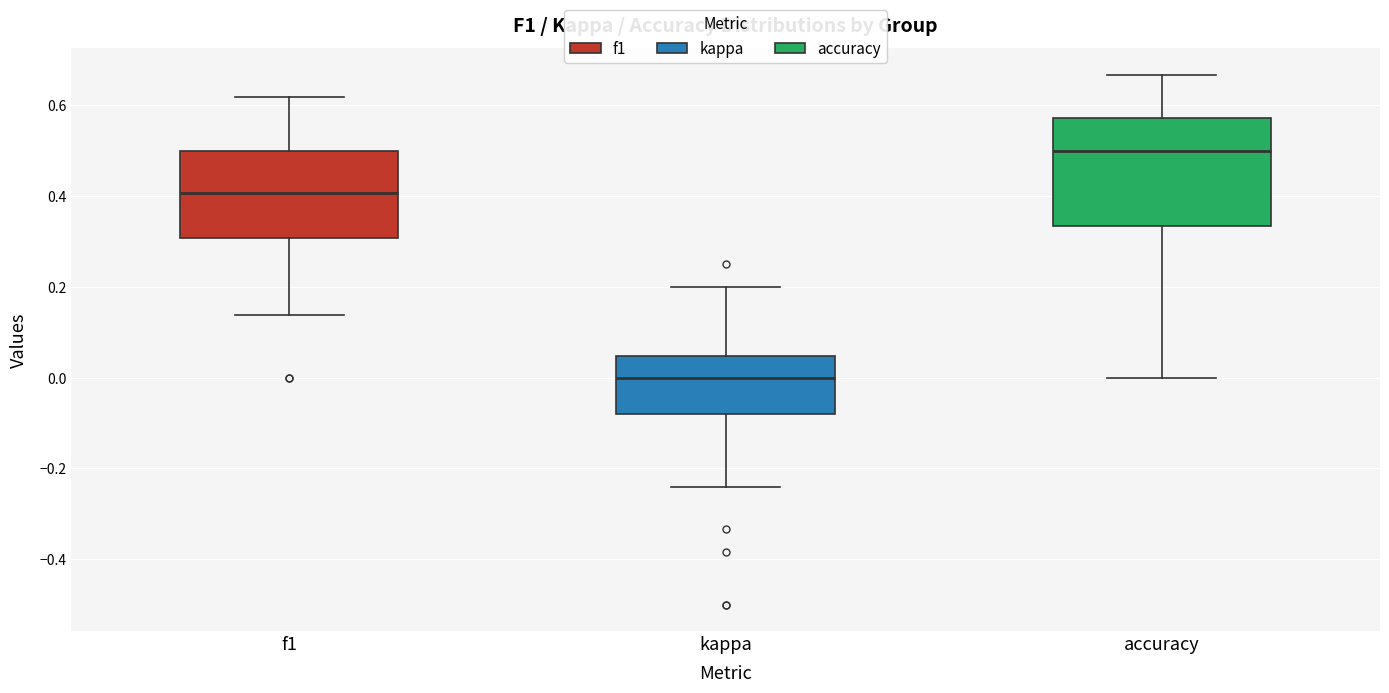

Comparing the boxes themselves (not the whiskers), which one is the tallest?

accuracy